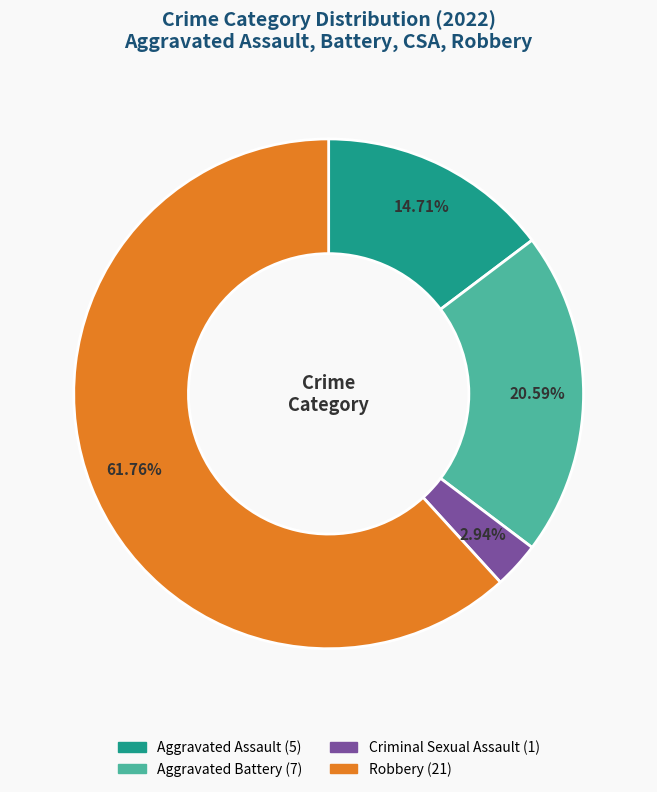

Is there any slice that represents more than half of the pie?

Yes